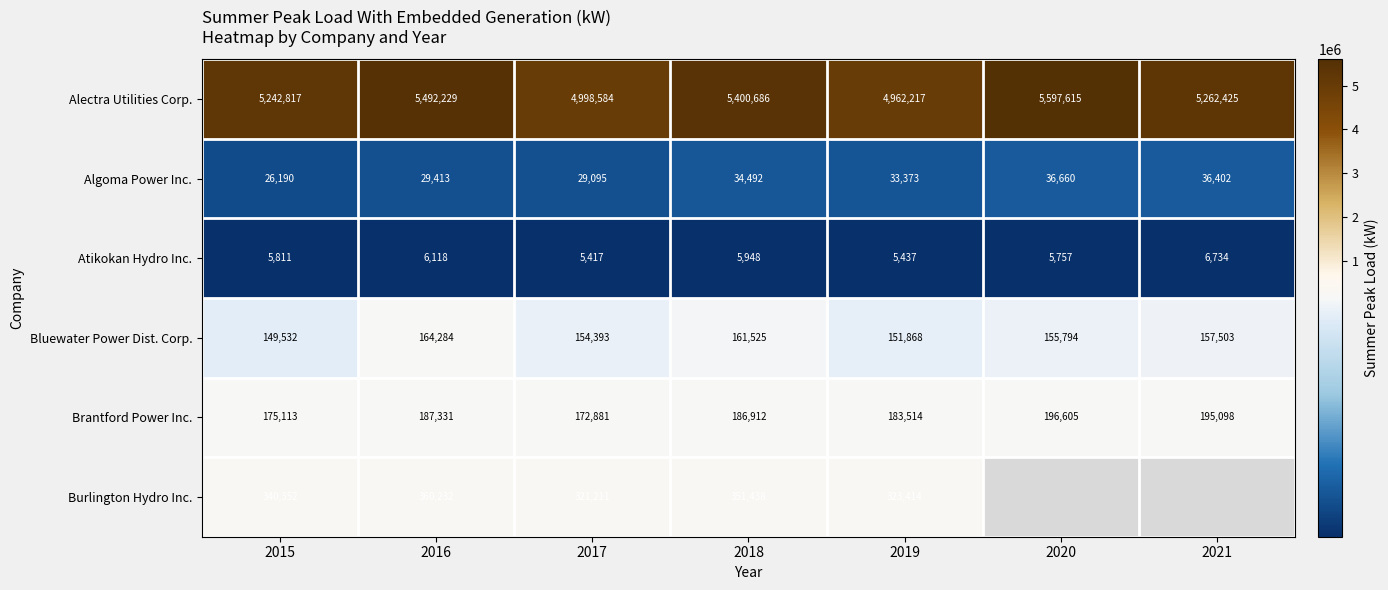

Is it true that Algoma Power Inc. equals 22272 at 2018?

False